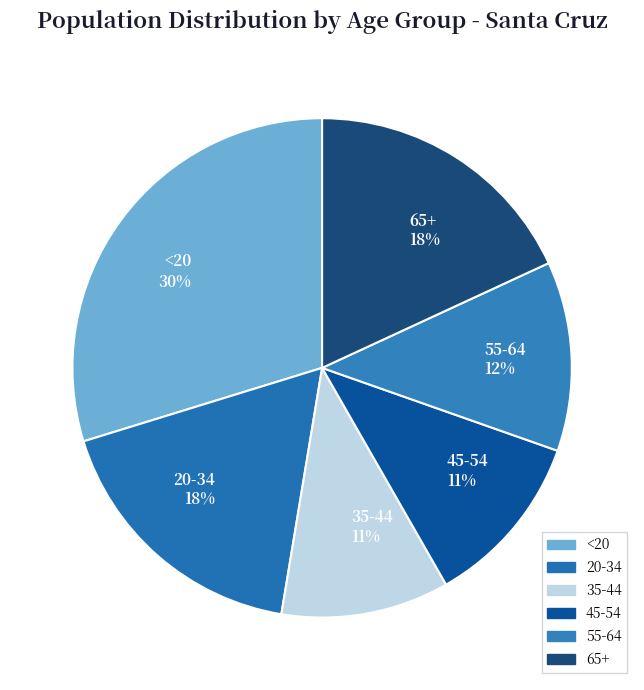

To the nearest percent, what is the average slice percentage?

17%